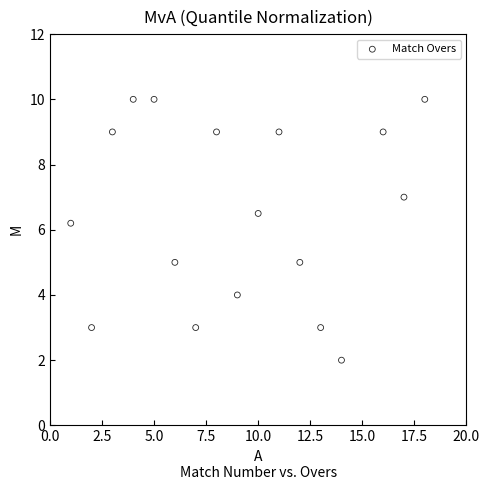

What is the range of X values (max minus min)?

17.0